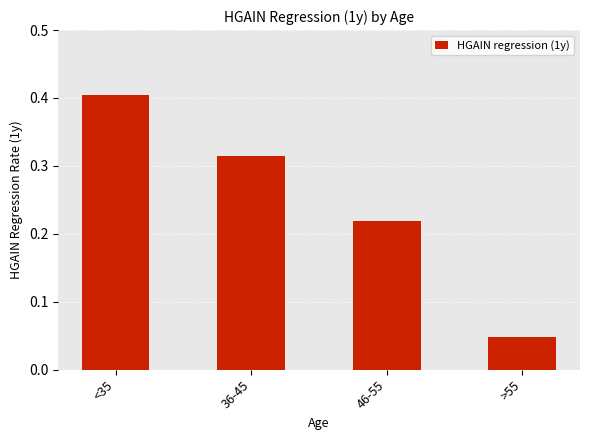

Rank the categories by value from highest to lowest.

<35, 36-45, 46-55, >55